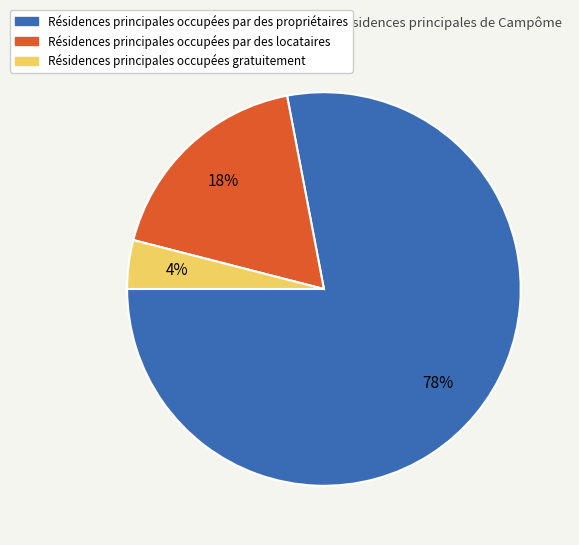

To the nearest percent, what is the difference between the largest and smallest slice percentages?

74%